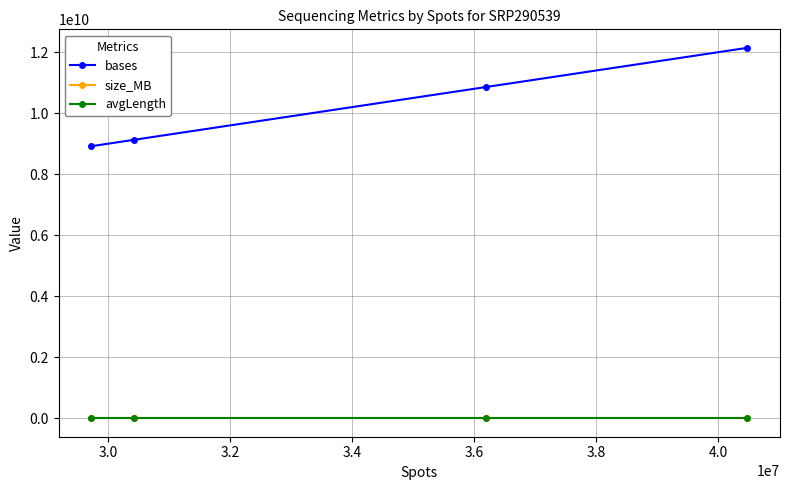

True or false: bases and size_MB intersect in this chart.

False